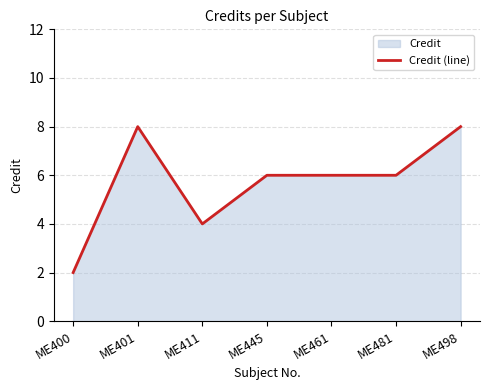

What is the difference between the values at ME401 and ME445?

2